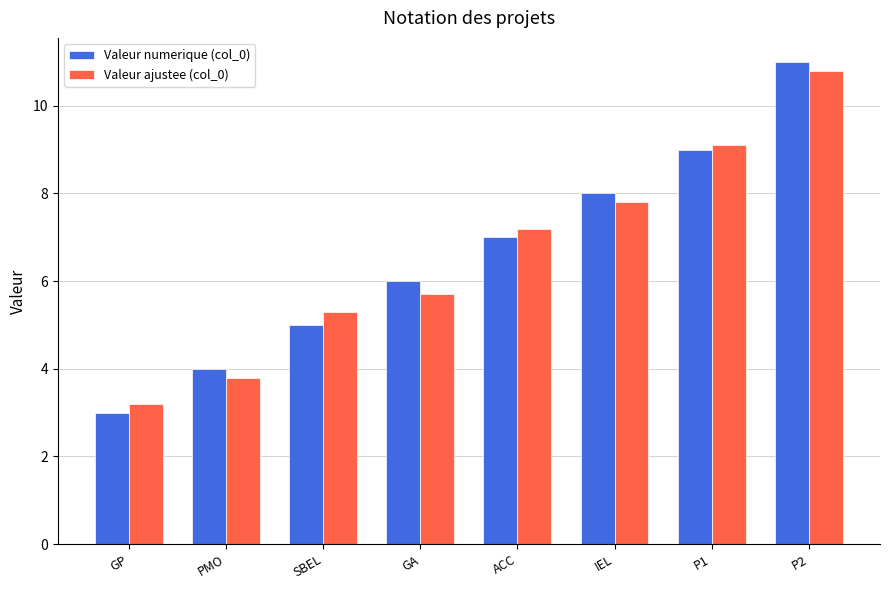

Rank the categories by Valeur ajustee (col_0) value from highest to lowest.

P2, P1, IEL, ACC, GA, SBEL, PMO, GP